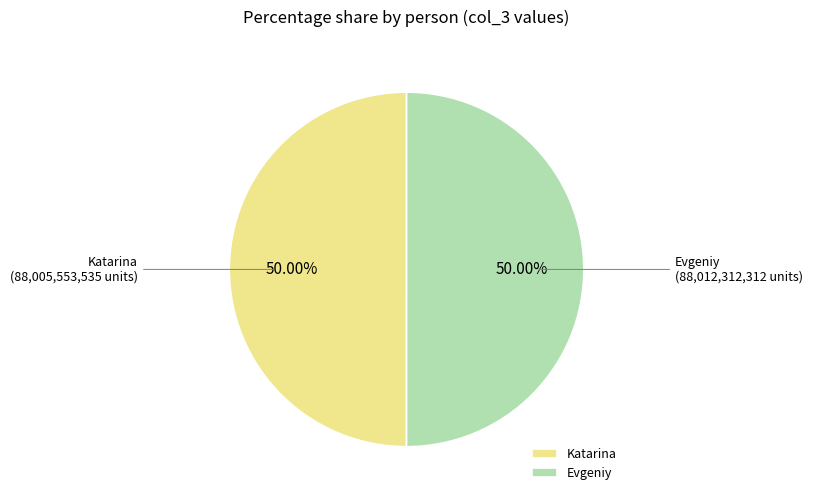

How many segments does this pie chart have?

2